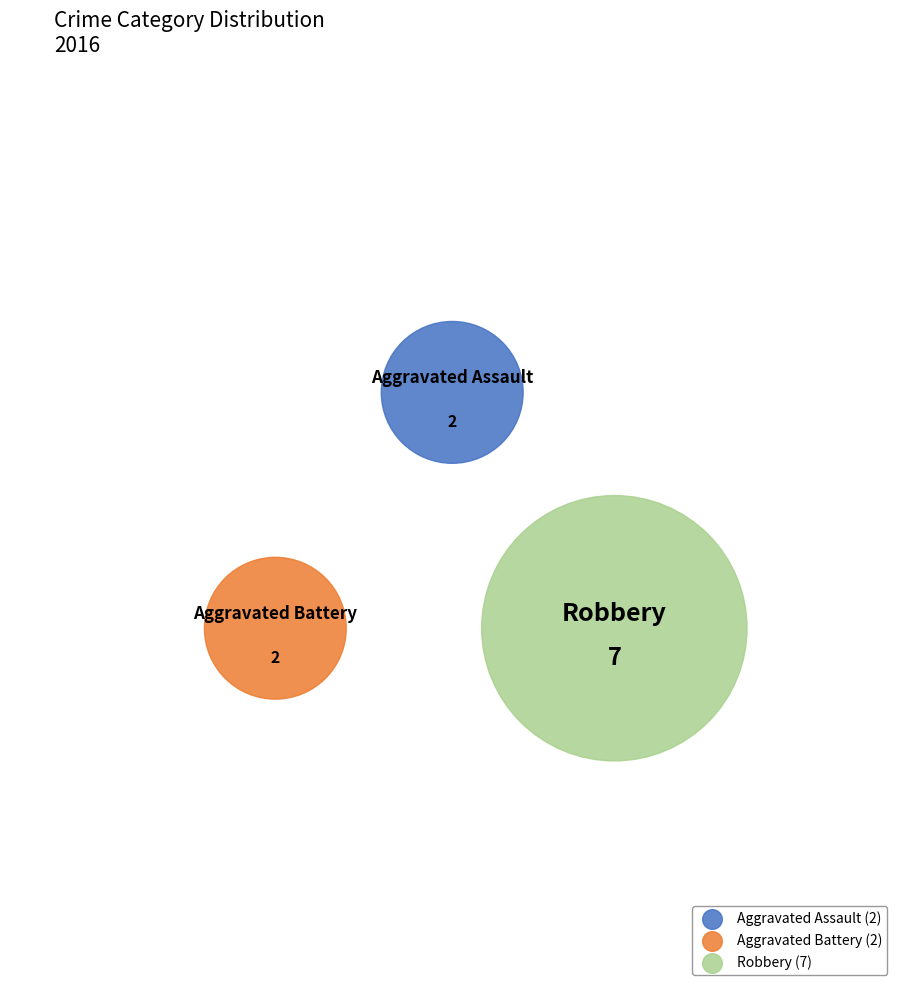

What is the change in value from Aggravated Battery to Robbery?

+5